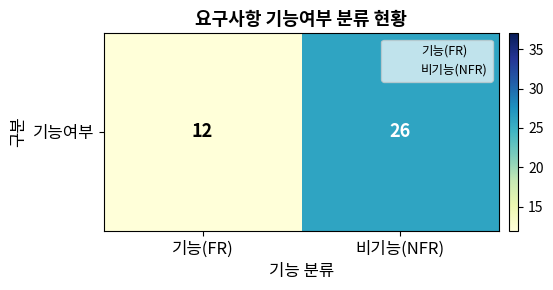

The value at 기능(FR) is 3. True or false?

False